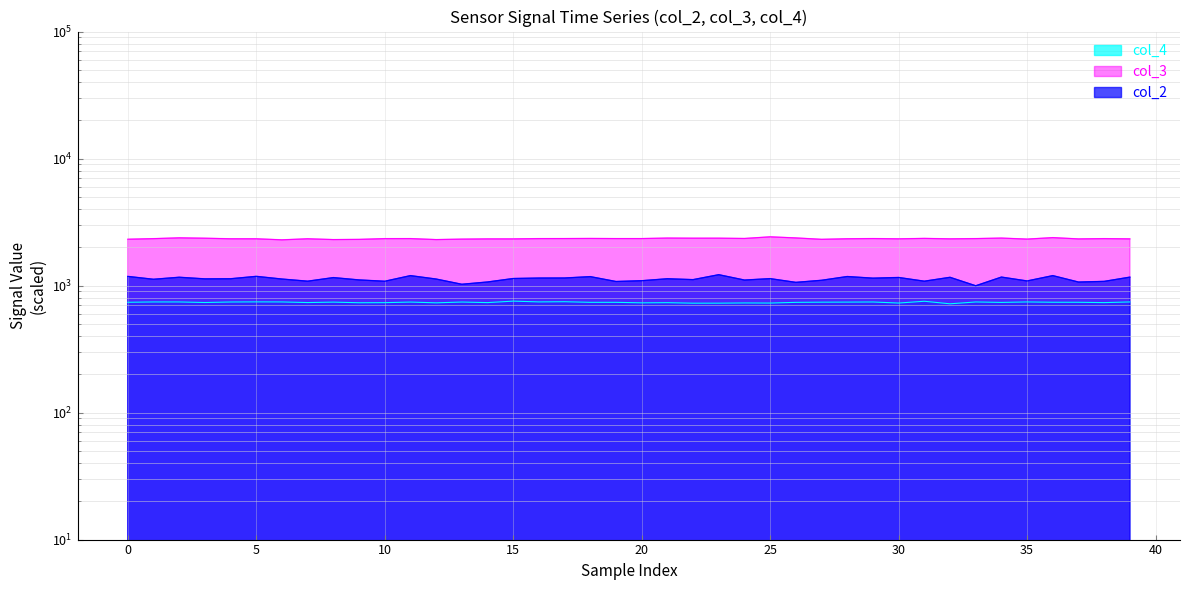

At 5, list the series in order from largest to smallest.

col_3, col_2, col_4